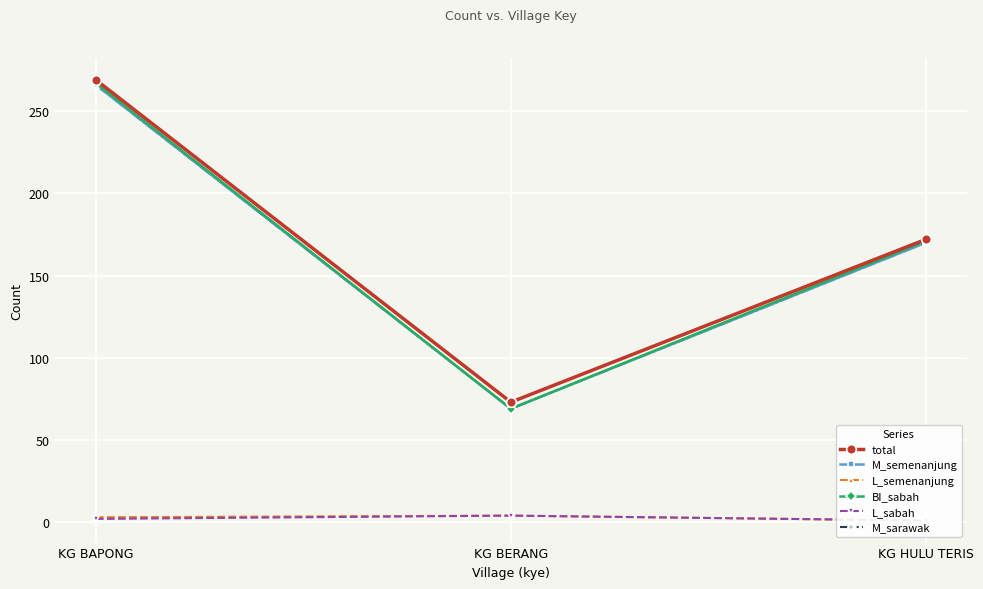

What are all the series names shown in the legend?

total, M_semenanjung, L_semenanjung, BI_sabah, L_sabah, M_sarawak